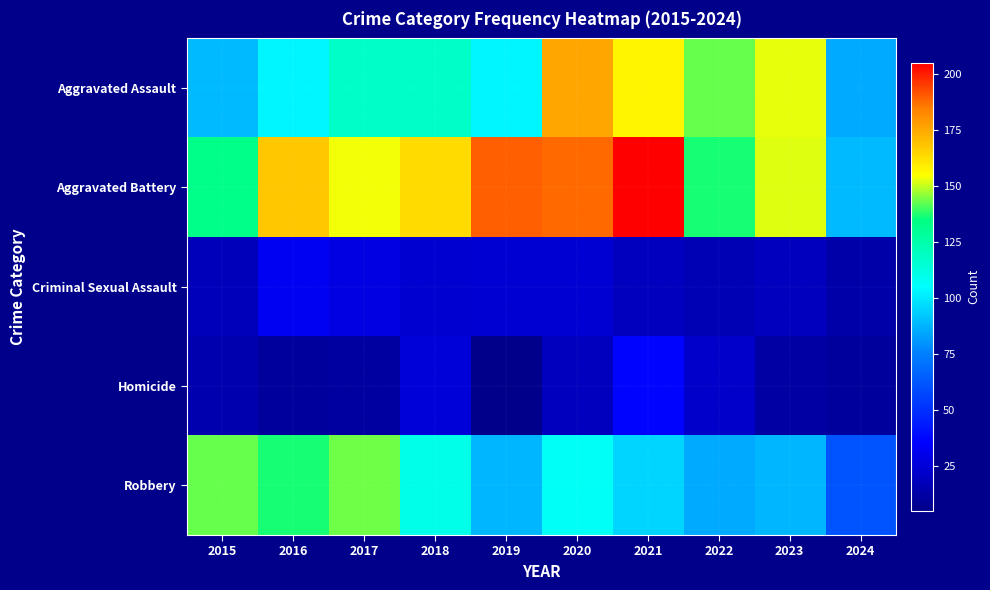

Reading left to right, transcribe all the data shown in this chart.

Aggravated Assault: 2015=89	2016=103	2017=118	2018=118	2019=103	2020=176	2021=157	2022=143	2023=153	2024=85
Aggravated Battery: 2015=133	2016=168	2017=154	2018=163	2019=190	2020=188	2021=205	2022=137	2023=152	2024=89
Criminal Sexual Assault: 2015=18	2016=32	2017=28	2018=23	2019=24	2020=24	2021=19	2022=16	2023=19	2024=13
Homicide: 2015=15	2016=10	2017=11	2018=26	2019=5	2020=19	2021=37	2022=22	2023=12	2024=10
Robbery: 2015=143	2016=137	2017=144	2018=110	2019=88	2020=107	2021=95	2022=85	2023=88	2024=62